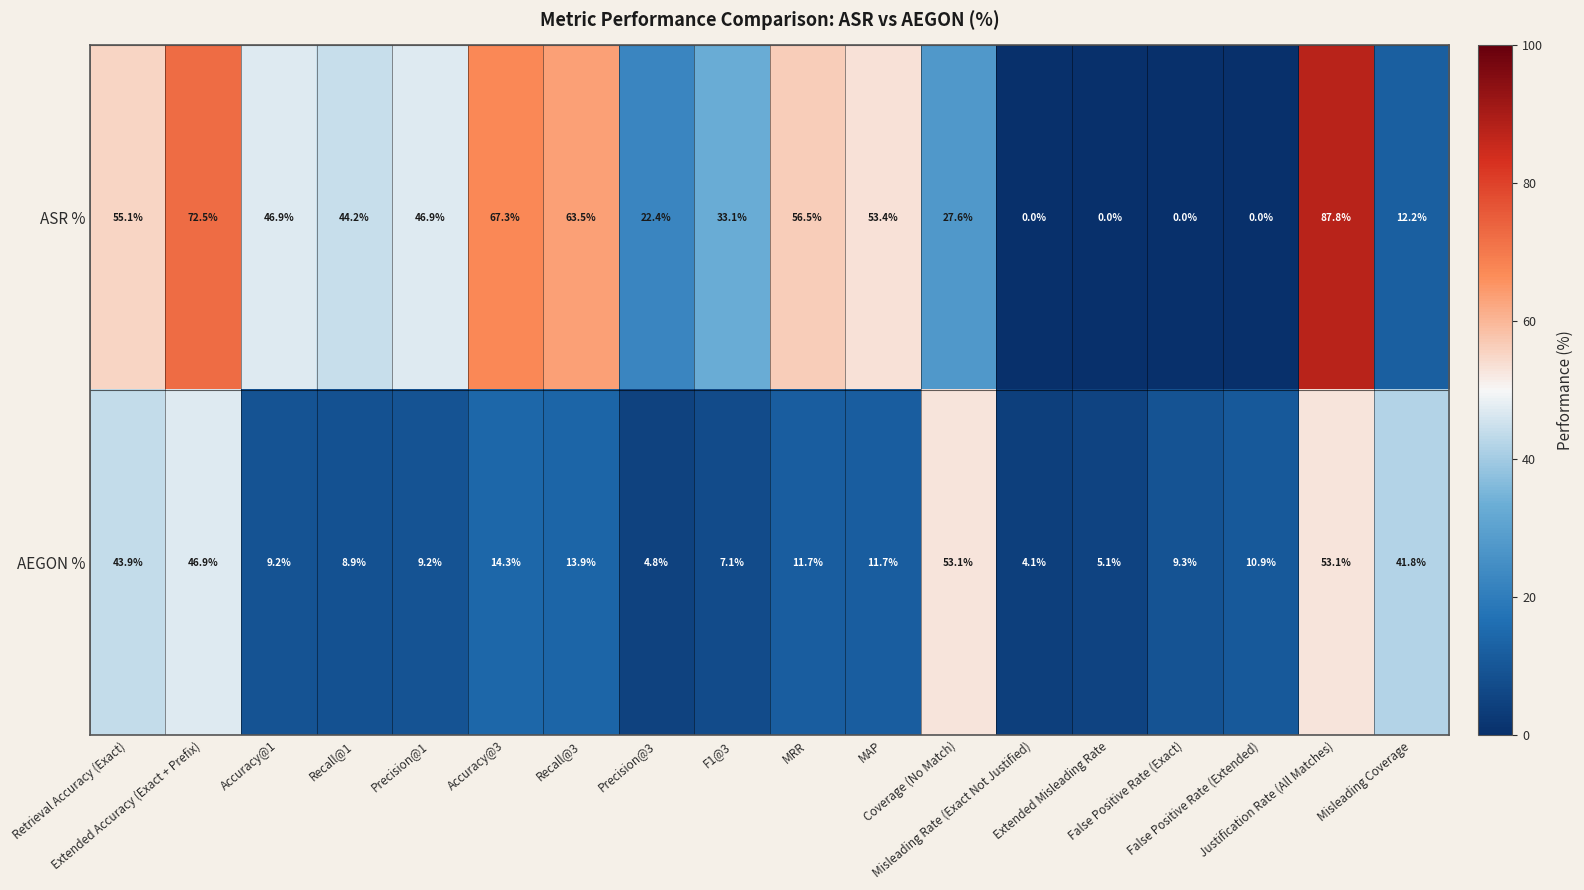

What is the maximum value for AEGON %?

53.1